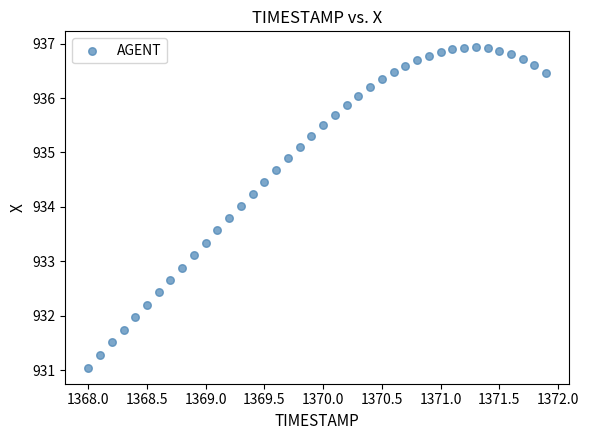

What is the range of Y values (max minus min)?

5.9